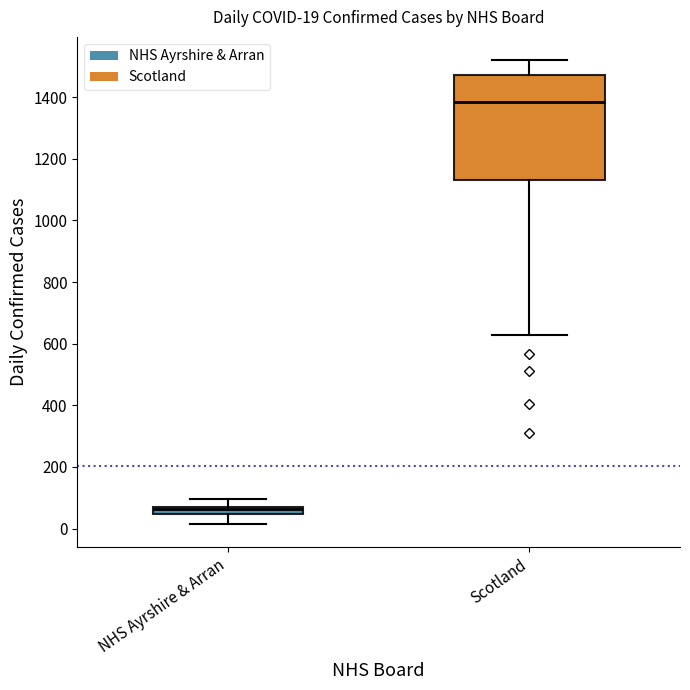

Comparing the boxes themselves (not the whiskers), which one is the tallest?

Scotland